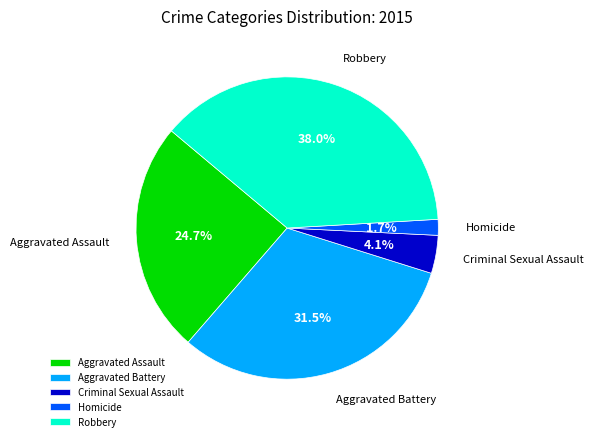

Does any single category account for the majority?

No